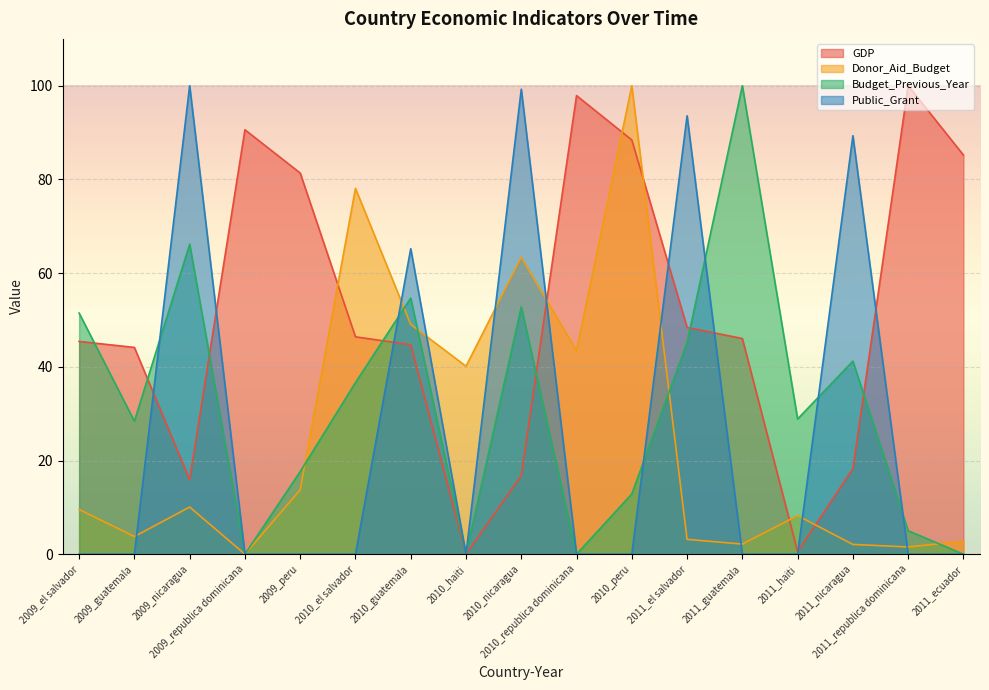

What is the label of the 3rd point from the left?

2009_nicaragua